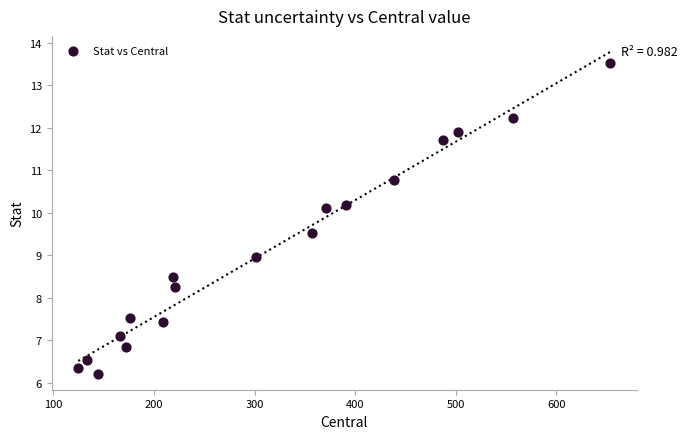

What is the range of X values (max minus min)?

528.9